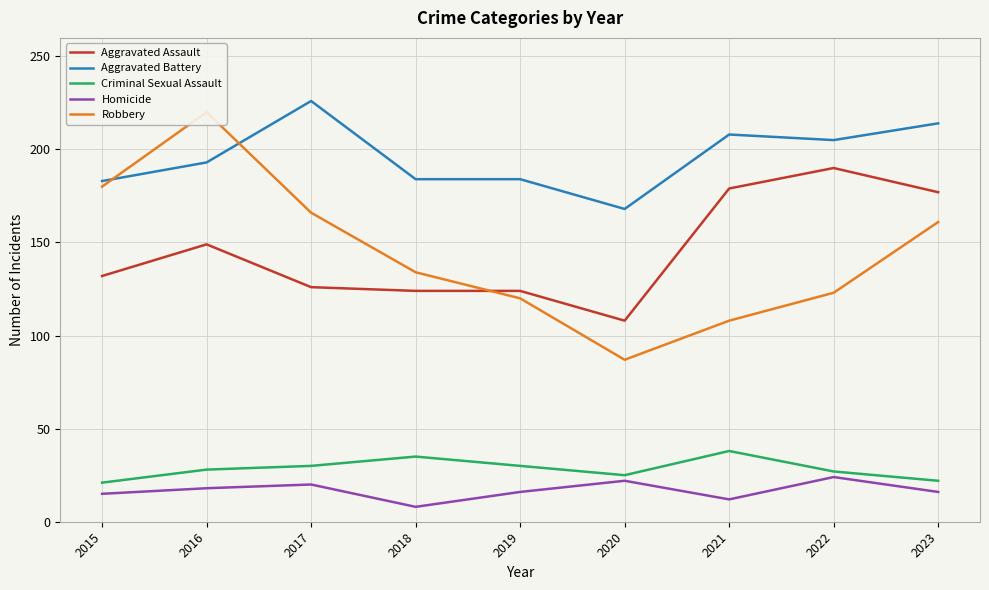

Rank the series at 2019 from lowest to highest value.

Homicide, Criminal Sexual Assault, Robbery, Aggravated Assault, Aggravated Battery